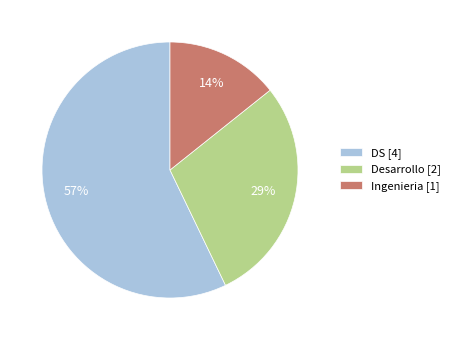

How many segments does this pie chart have?

3